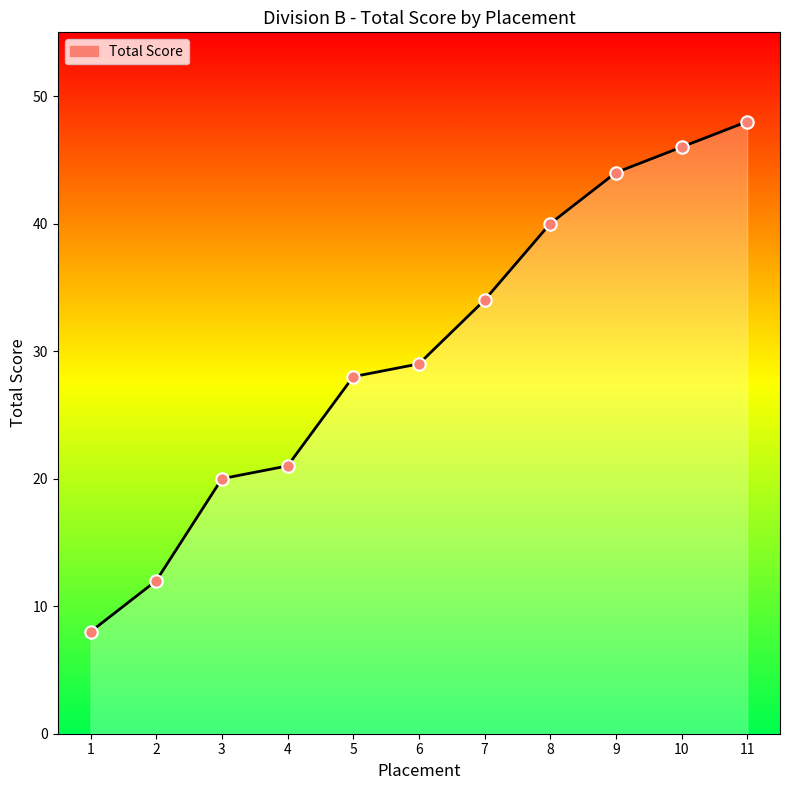

What is the ratio of the value at 1 to the value at 4?

0.4